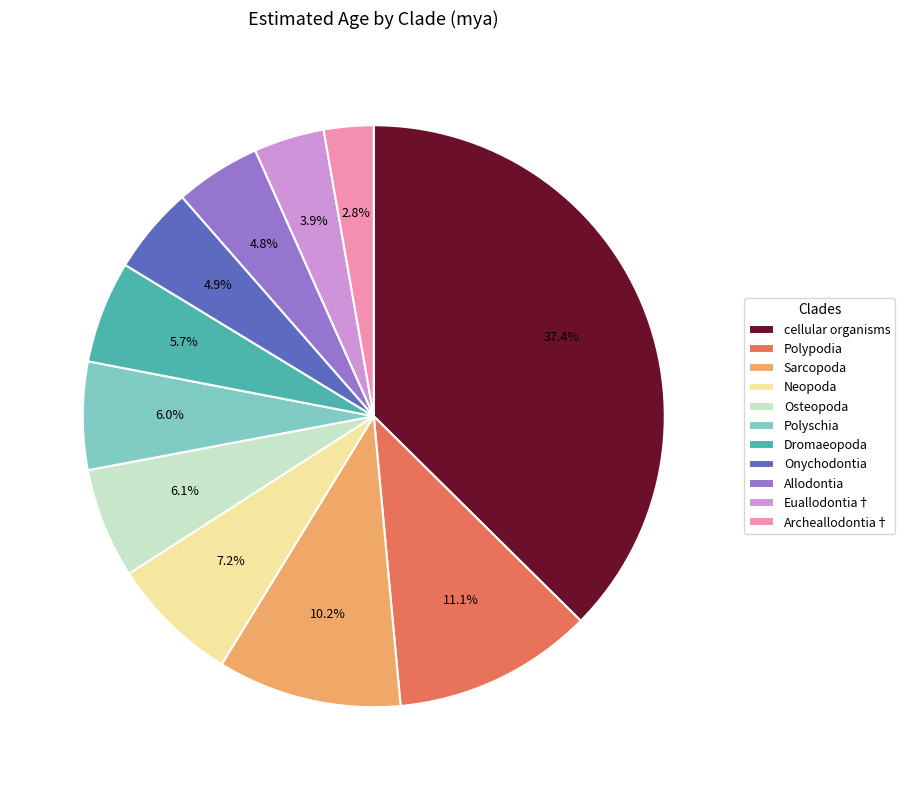

What is the smallest slice in the pie chart?

Archeallodontia†